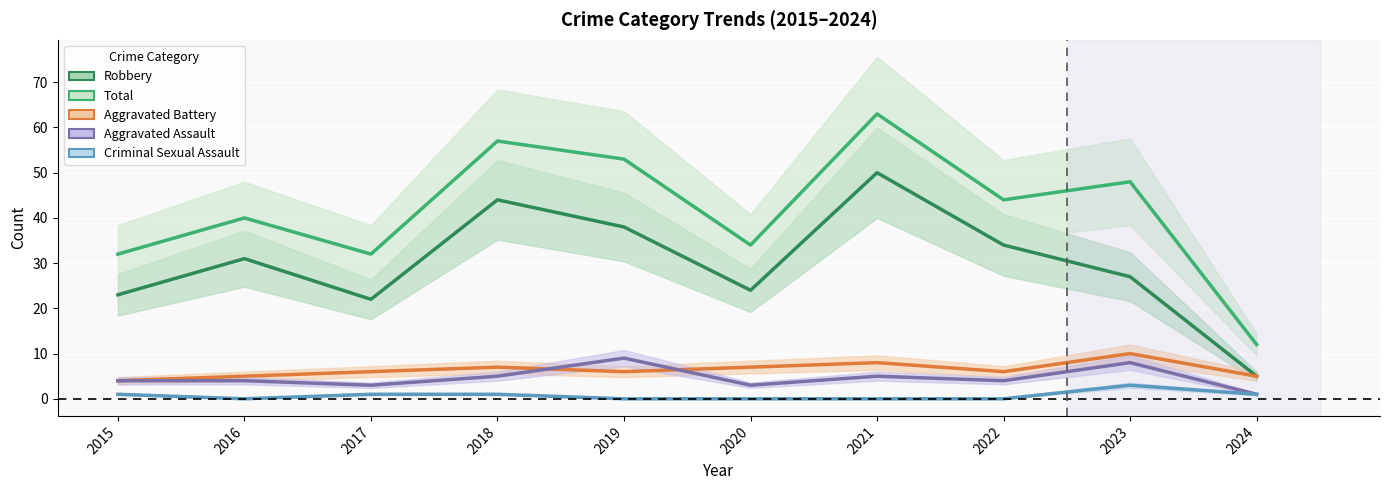

Count the number of categories in the chart.

10